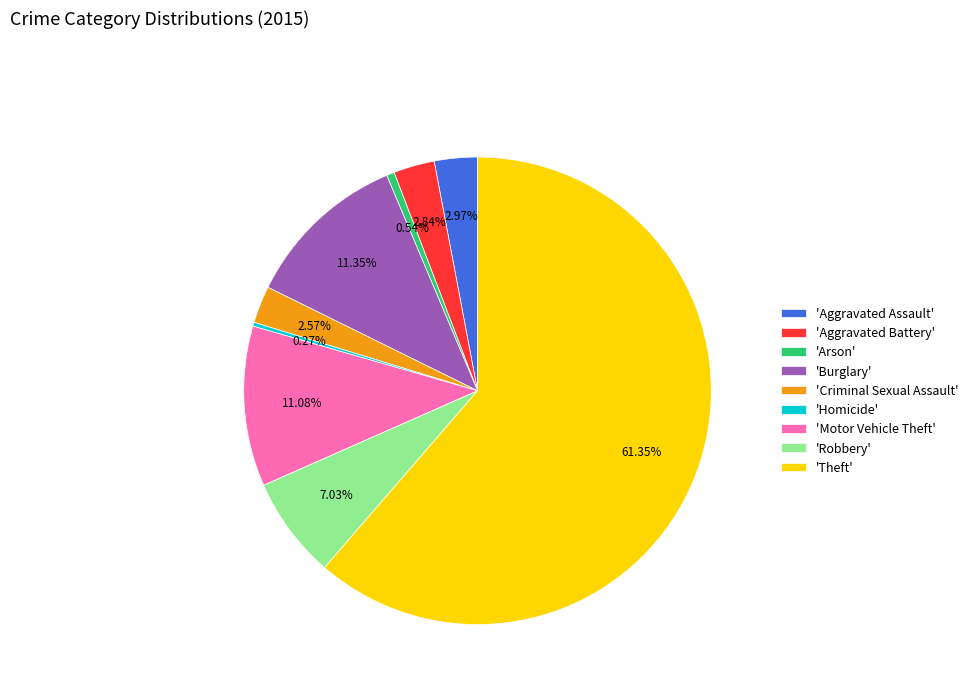

Which category has the biggest portion of the pie?

'Theft'